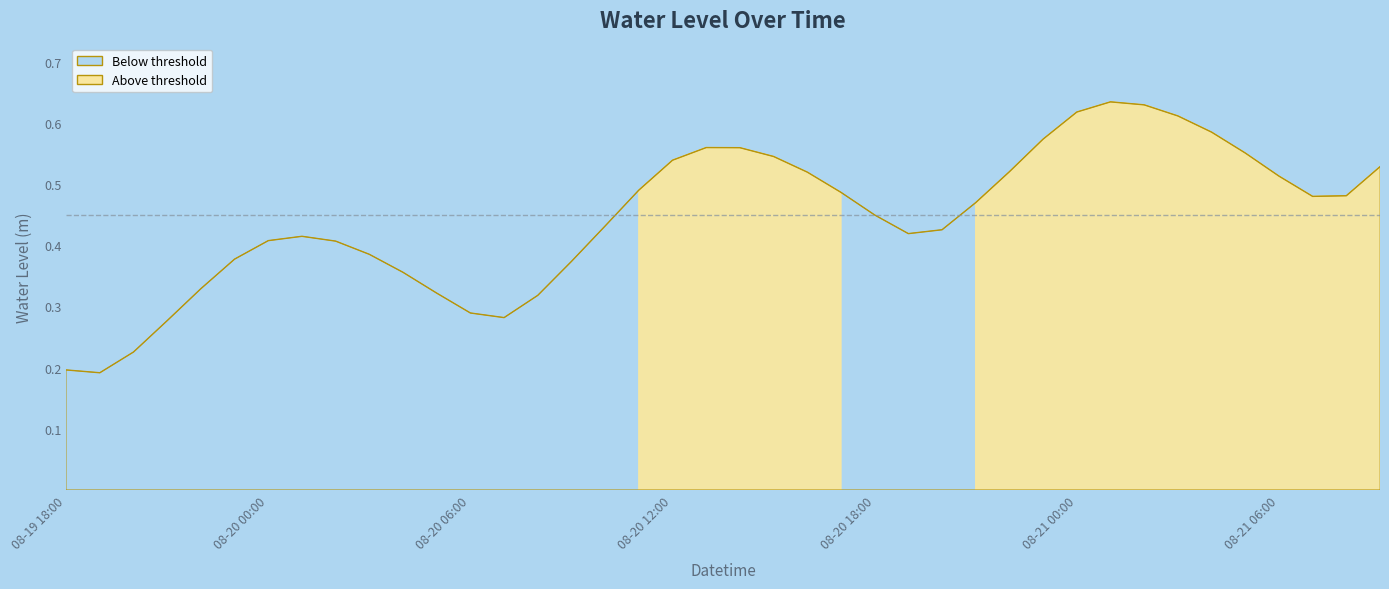

What is the greatest value displayed?

0.6